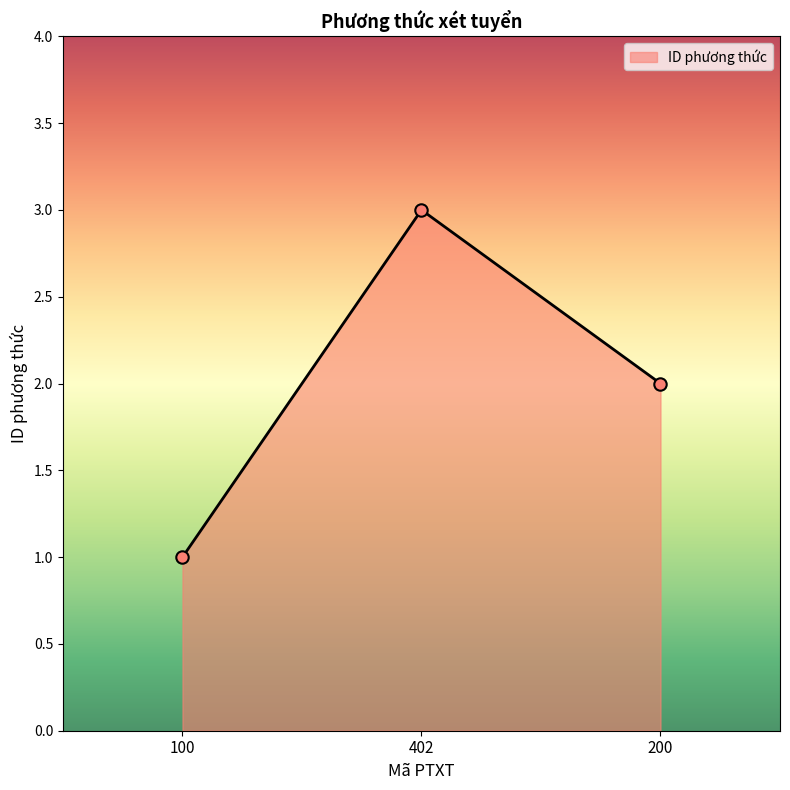

Which has a higher value, 100 or 402?

402